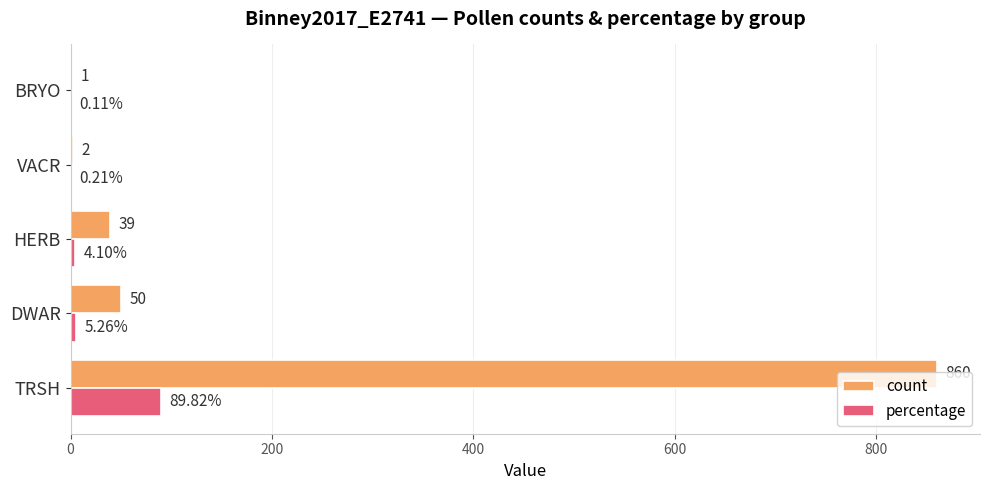

What is the maximum value shown in the chart?

860.0